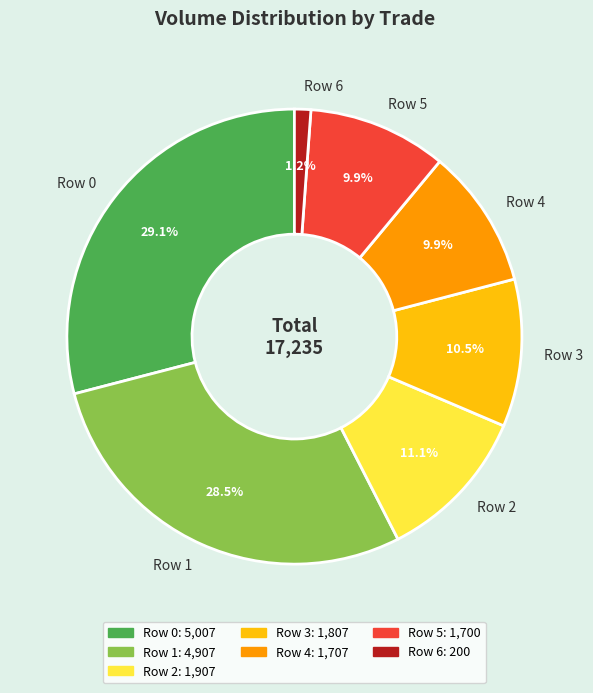

How much of the chart is everything except Row 5?

90.1%